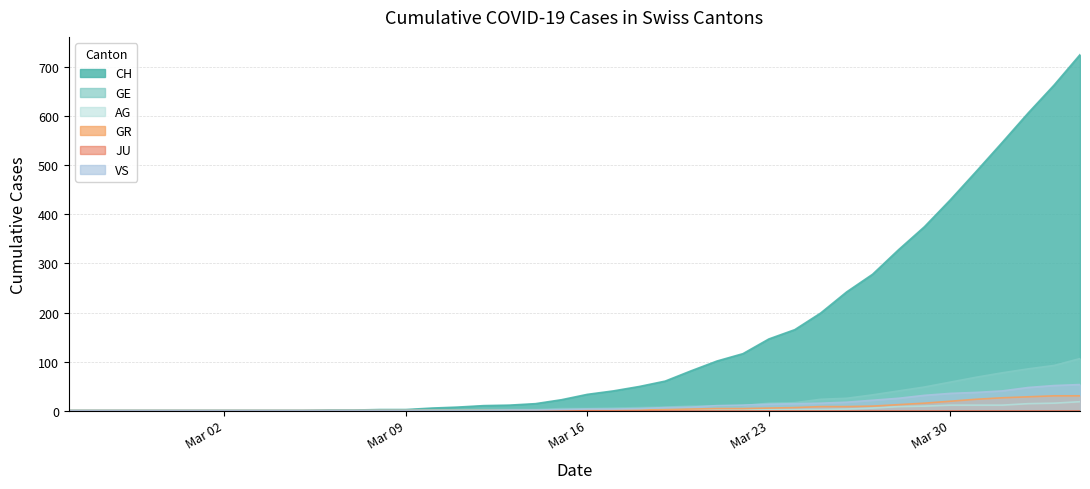

At which category is the sum across all series the highest?

2020-04-04